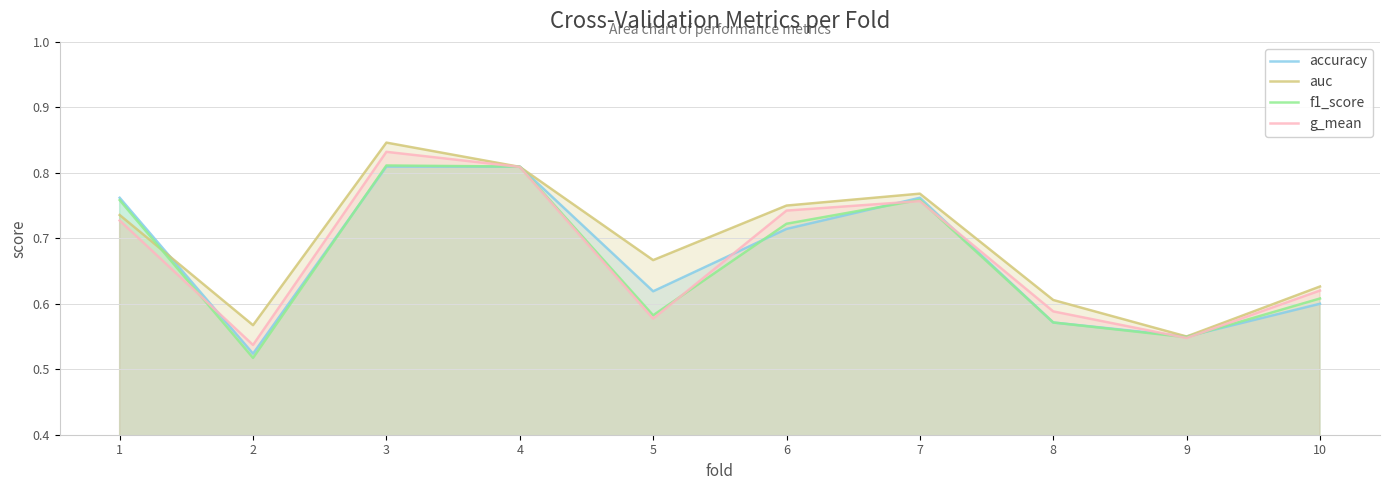

At which category does accuracy reach its first local valley?

2